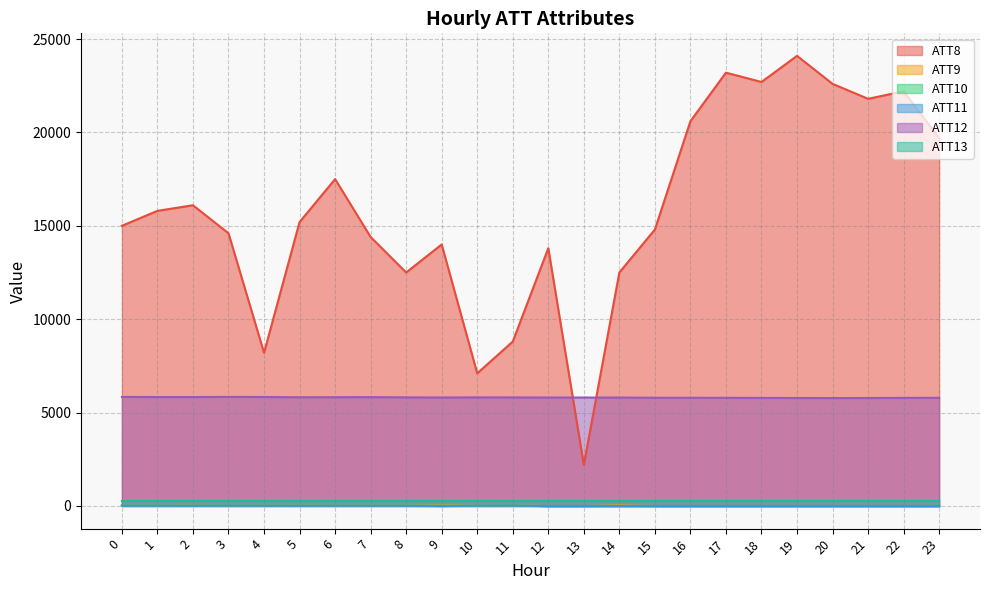

At which category does ATT8 reach its first local valley?

4